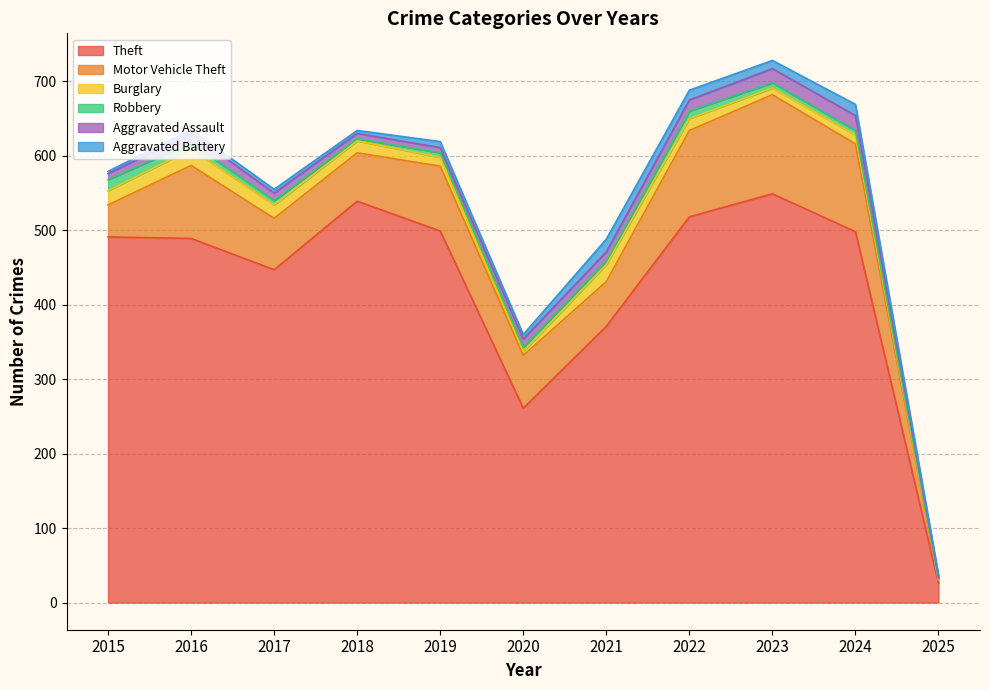

Which label corresponds to the largest value in the chart?

2023